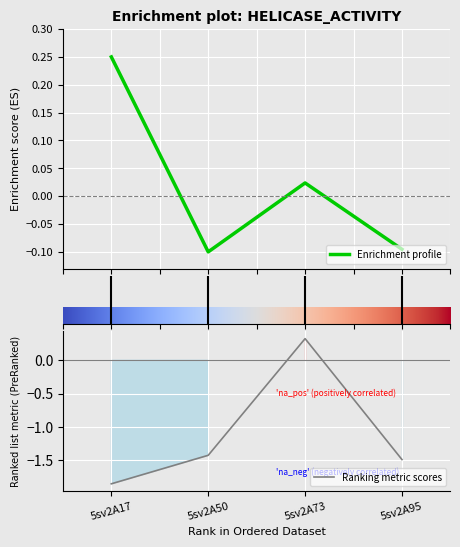

In Enrichment profile, how many points are lower than both neighbors (excluding endpoints)?

1